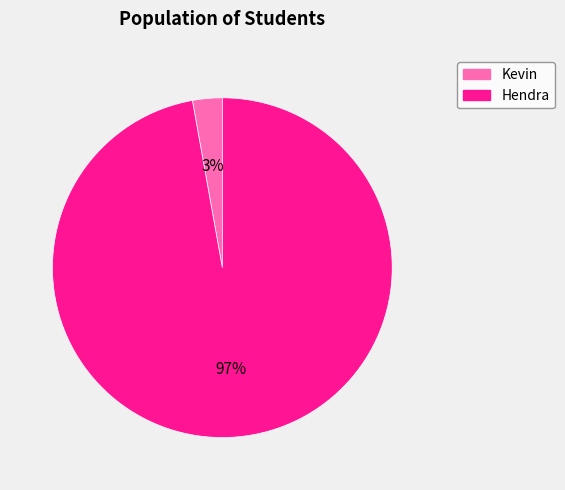

Is there a majority slice in this chart?

Yes